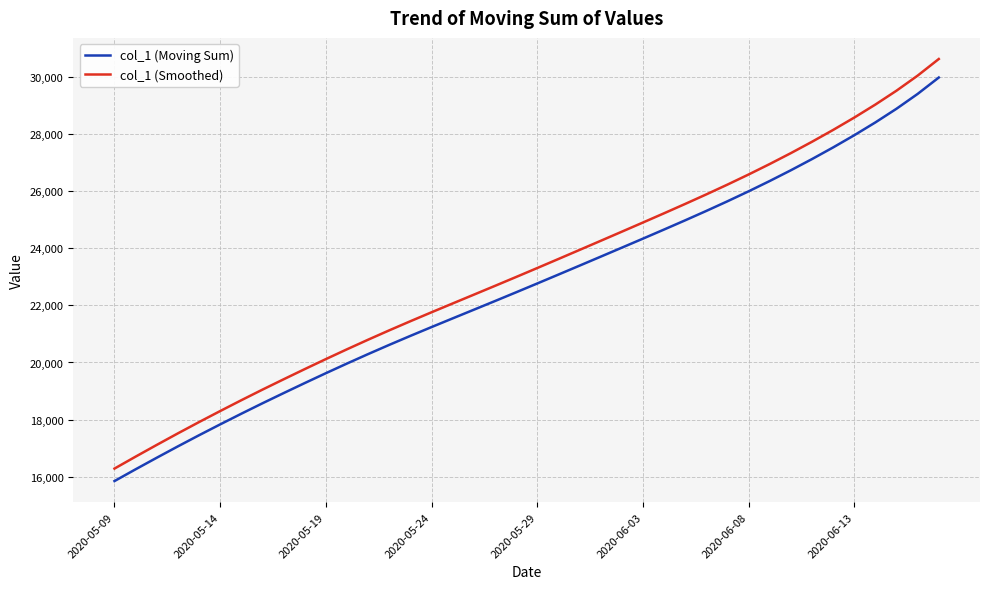

What is the difference between the maximum and second lowest values in the col_1 (Smoothed) series?

13940.9